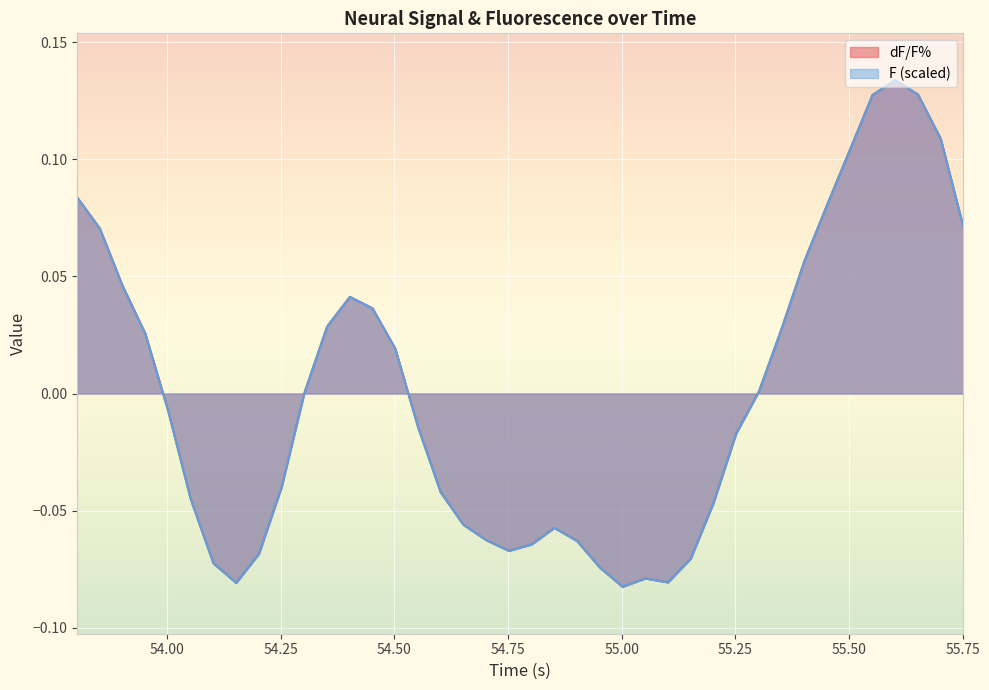

What are all the series names shown in the legend?

dF/F%, F (scaled)